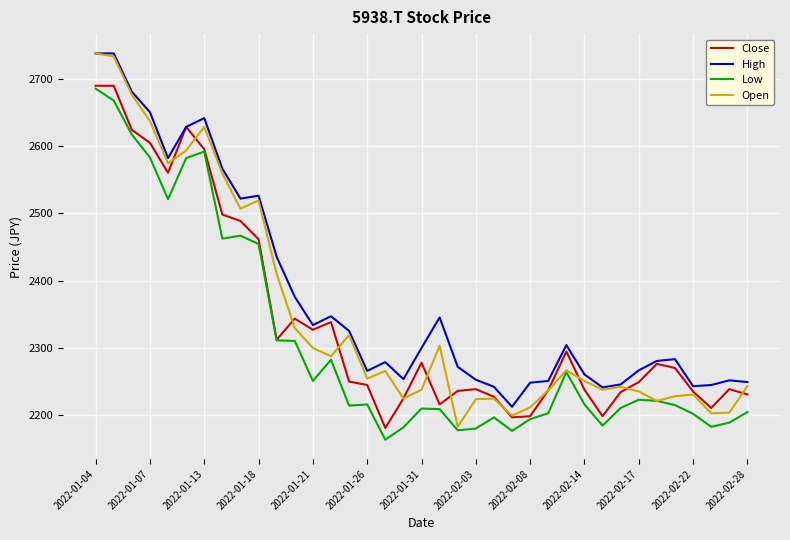

True or false: Low and High cross at least once.

False